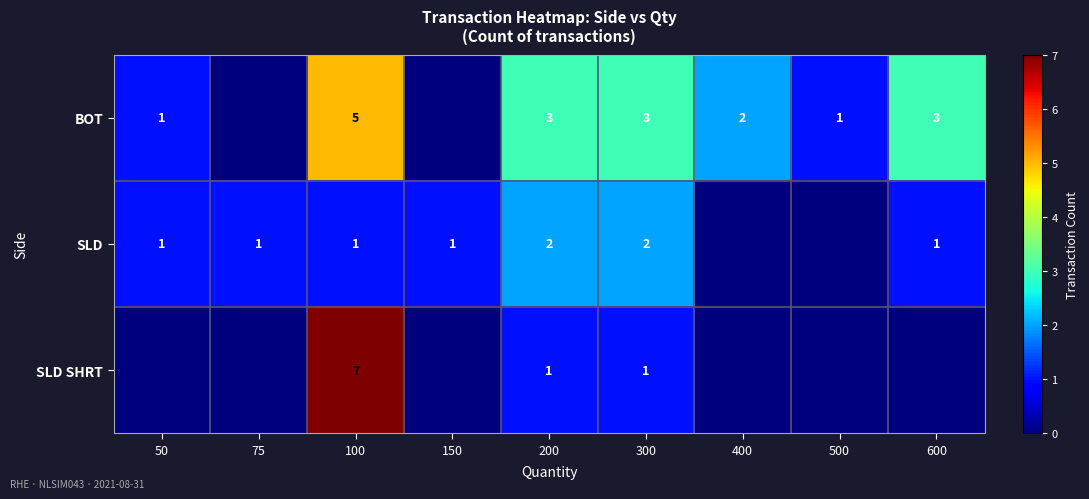

What is the difference between the highest and lowest values at 600?

3